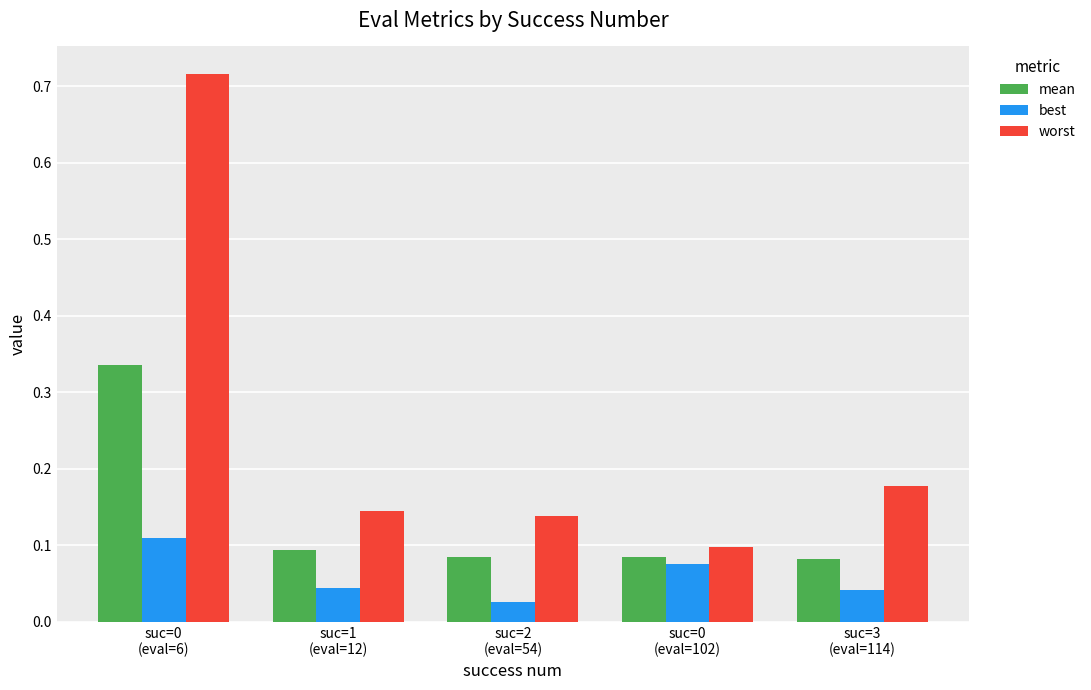

Which series has the widest spread of values?

worst